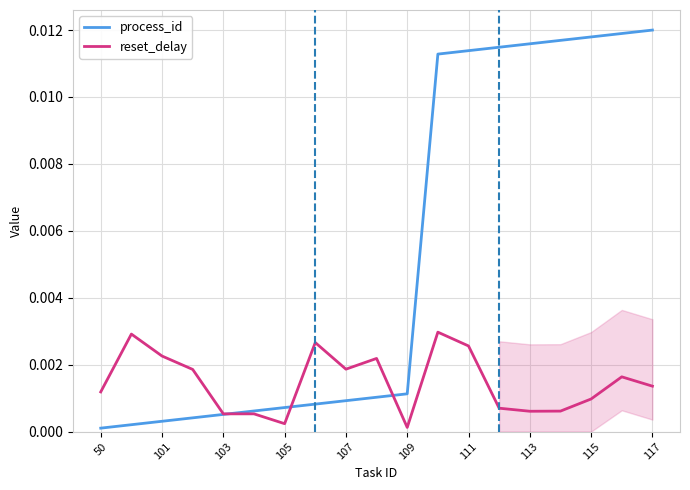

True or false: reset_delay has more than 1 interior local peaks.

True